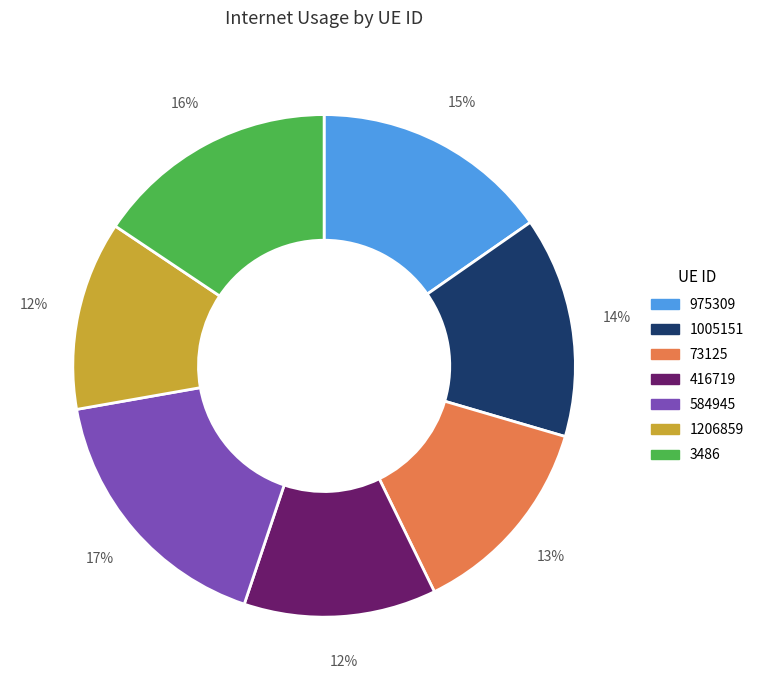

Is there a majority slice in this chart?

No